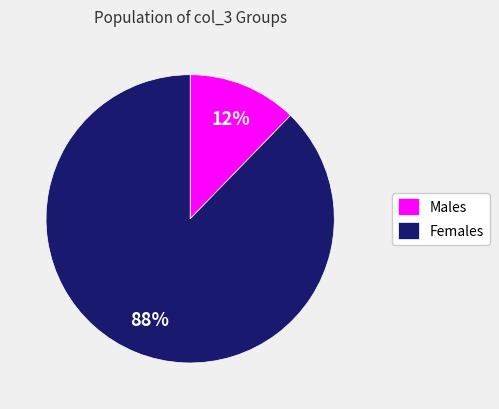

The Males slice represents 5% of the pie. True or false?

False